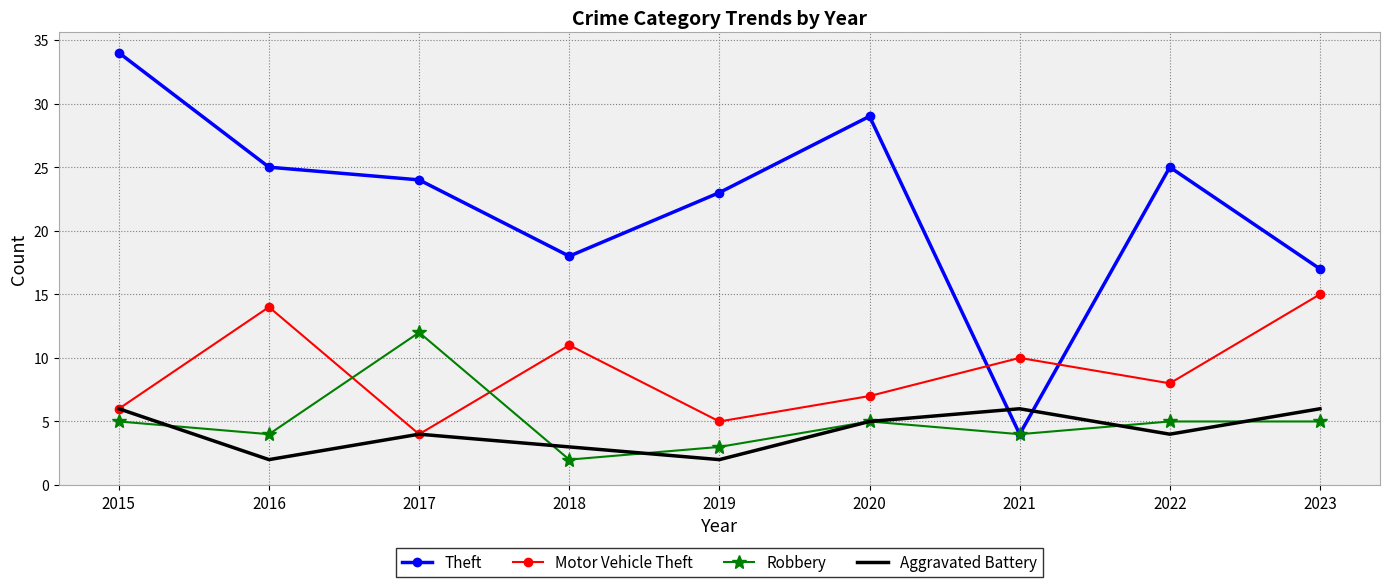

How many interior local valleys does the Motor Vehicle Theft series have?

3